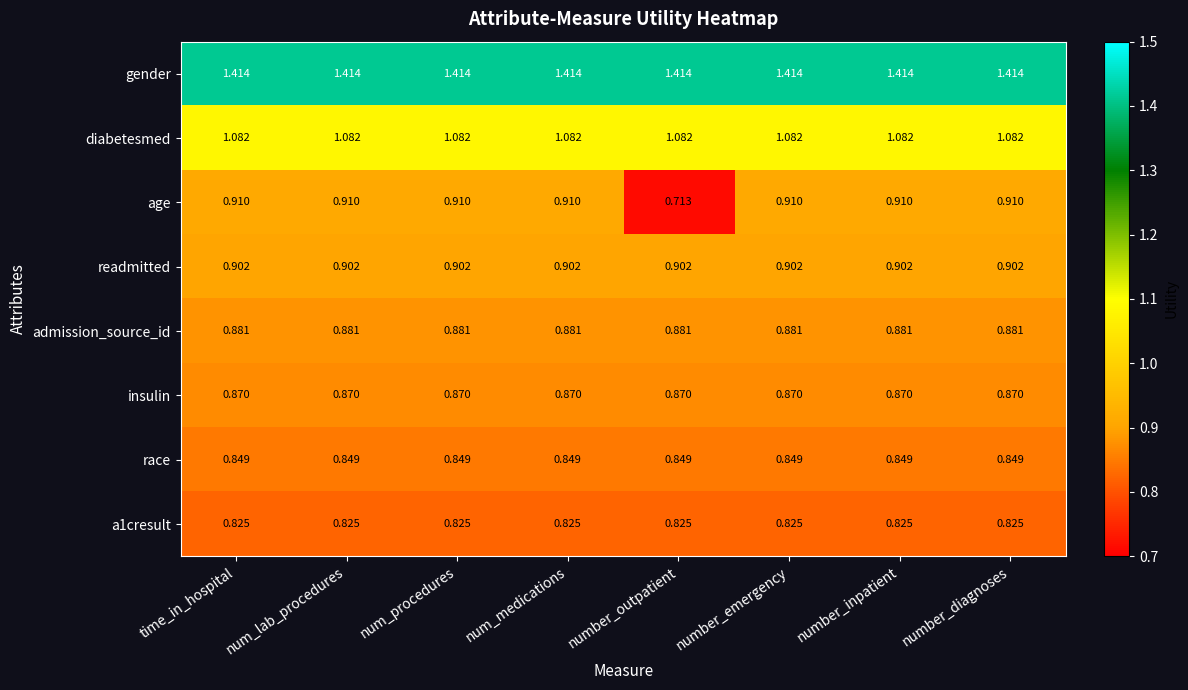

Which series has the largest total across all categories?

gender